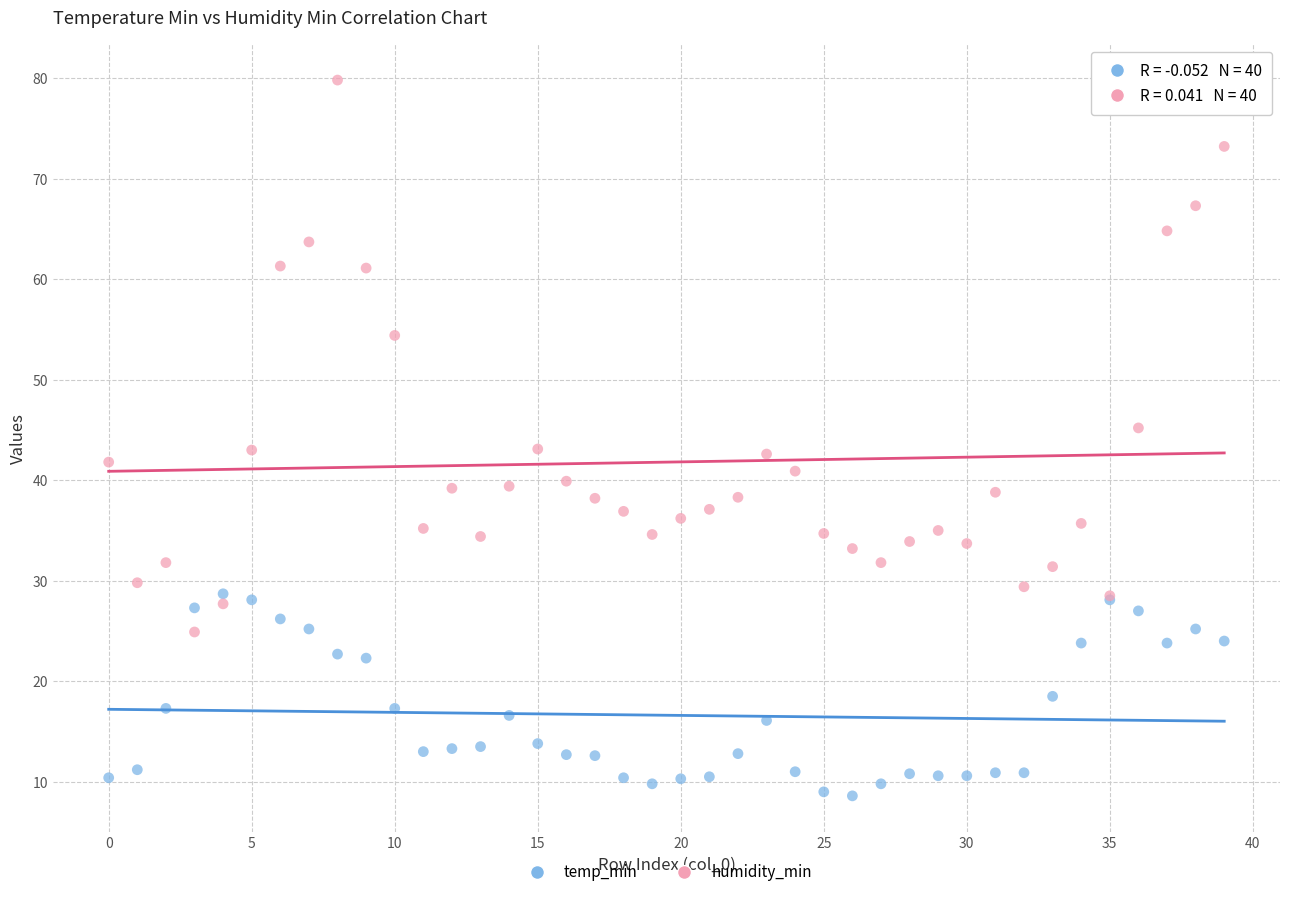

In the humidity_min series, what Y value is closest to 52?

54.4